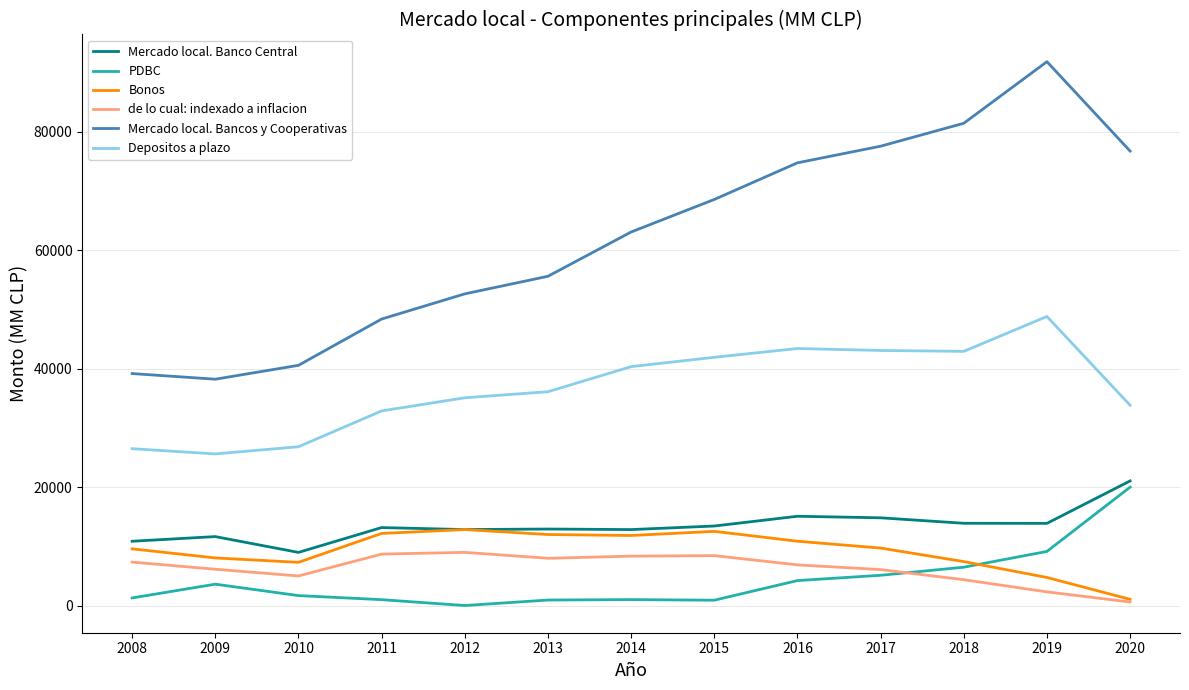

True or false: PDBC and Depositos a plazo intersect in this chart.

False